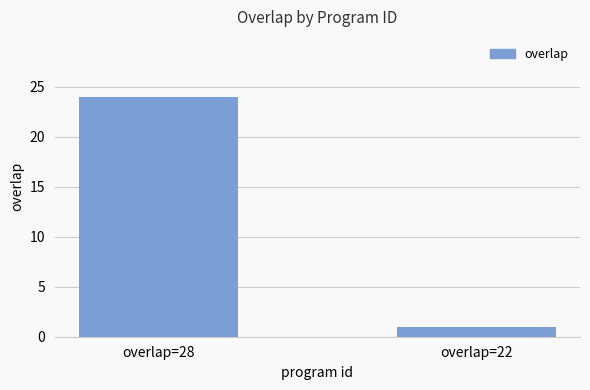

Rank the categories by value from lowest to highest.

overlap=22, overlap=28